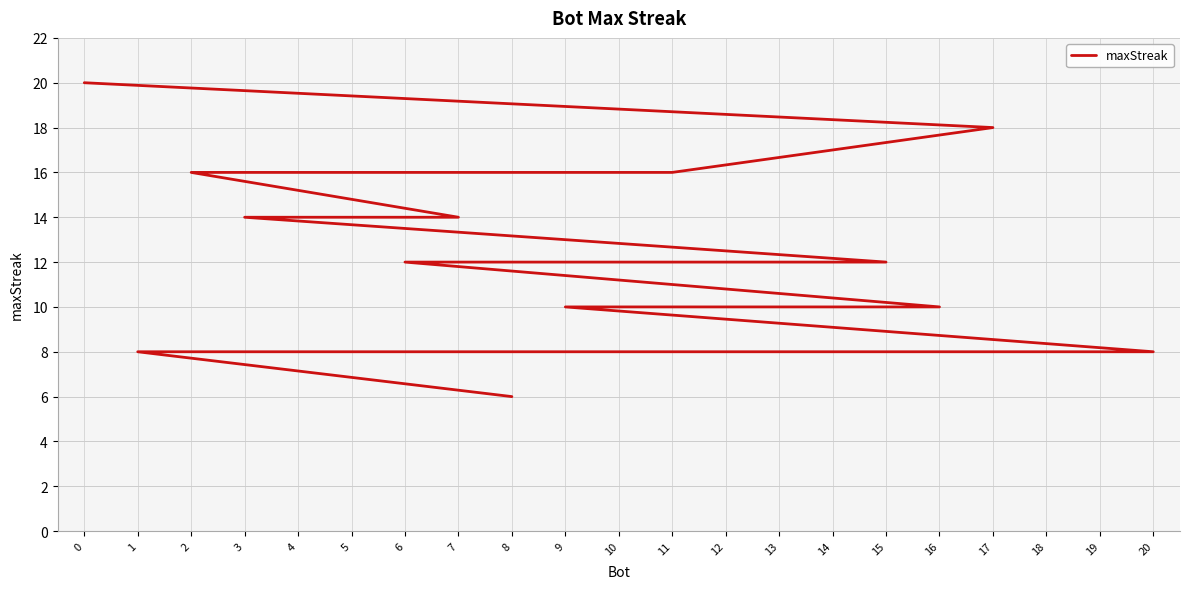

What is the maximum value shown in the chart?

20